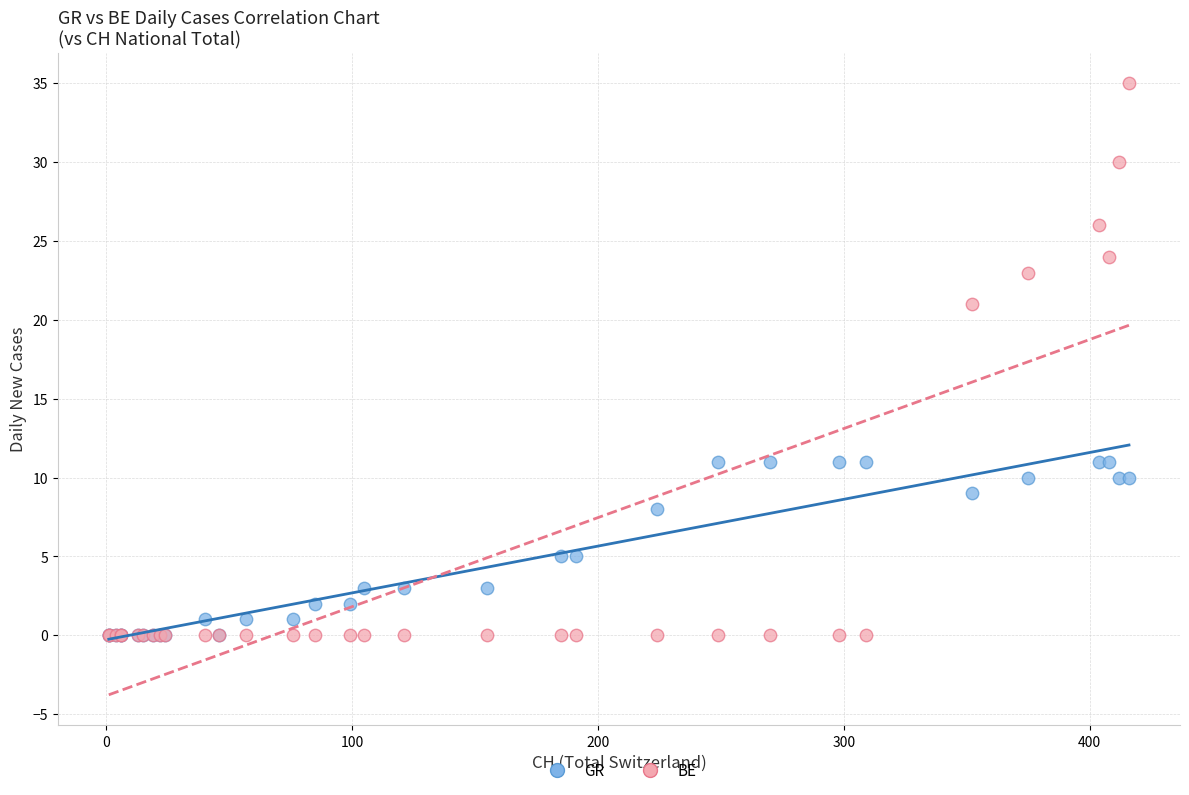

Across all series, what Y value is closest to 17?

21